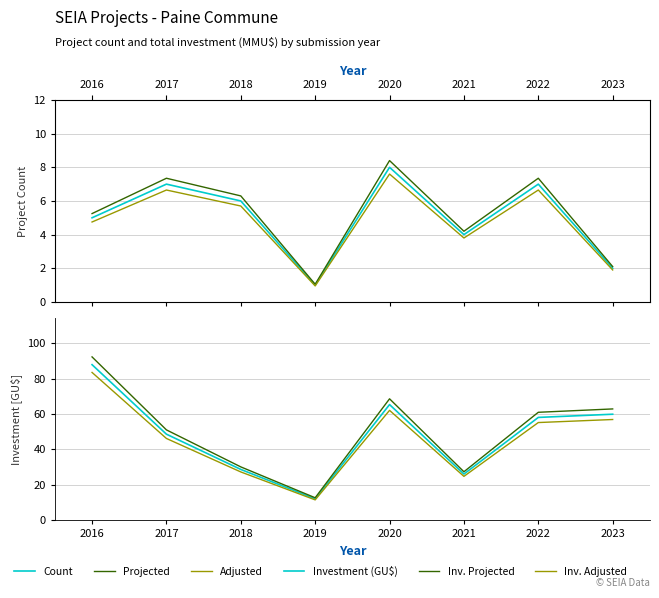

The value of Count at 2020 is 12.3. True or false?

False